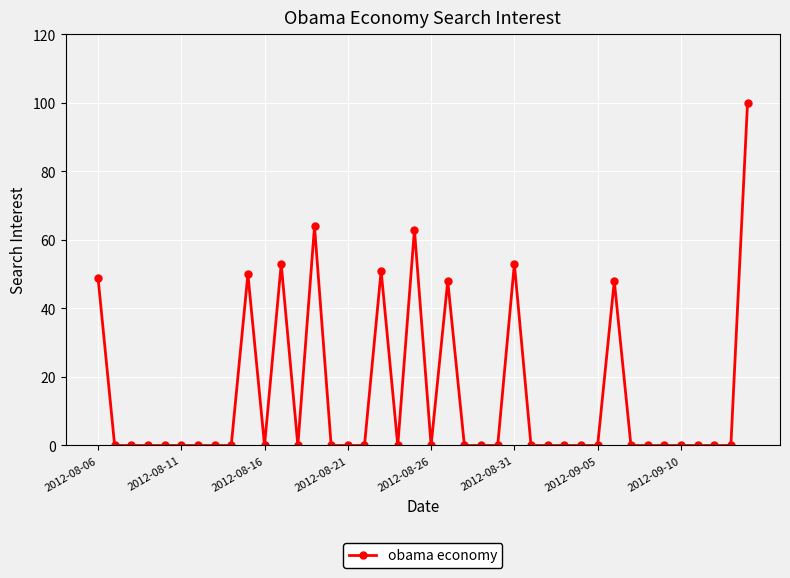

What is the sum of all values?

579